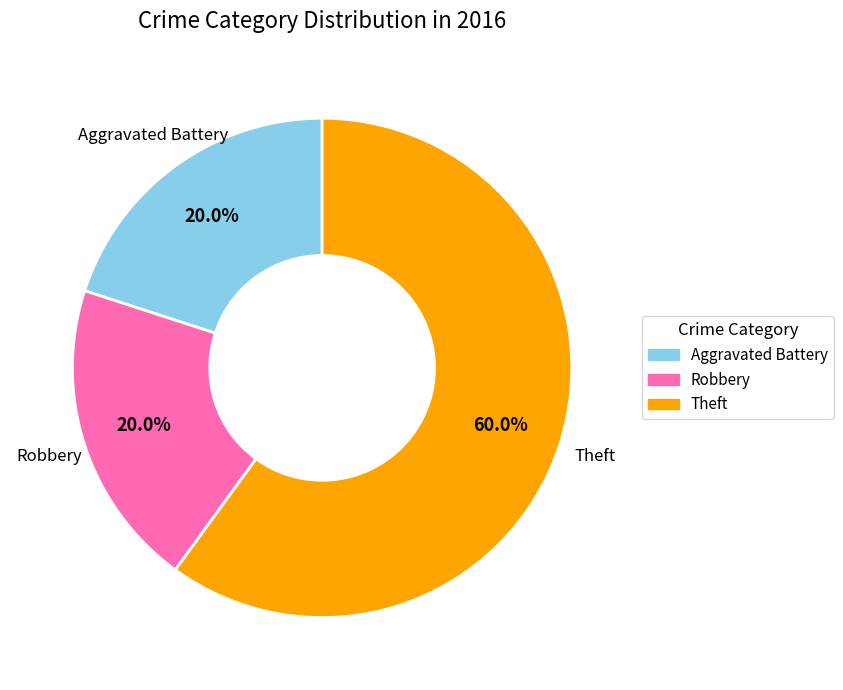

Is it true that Robbery is 34% of the pie?

False